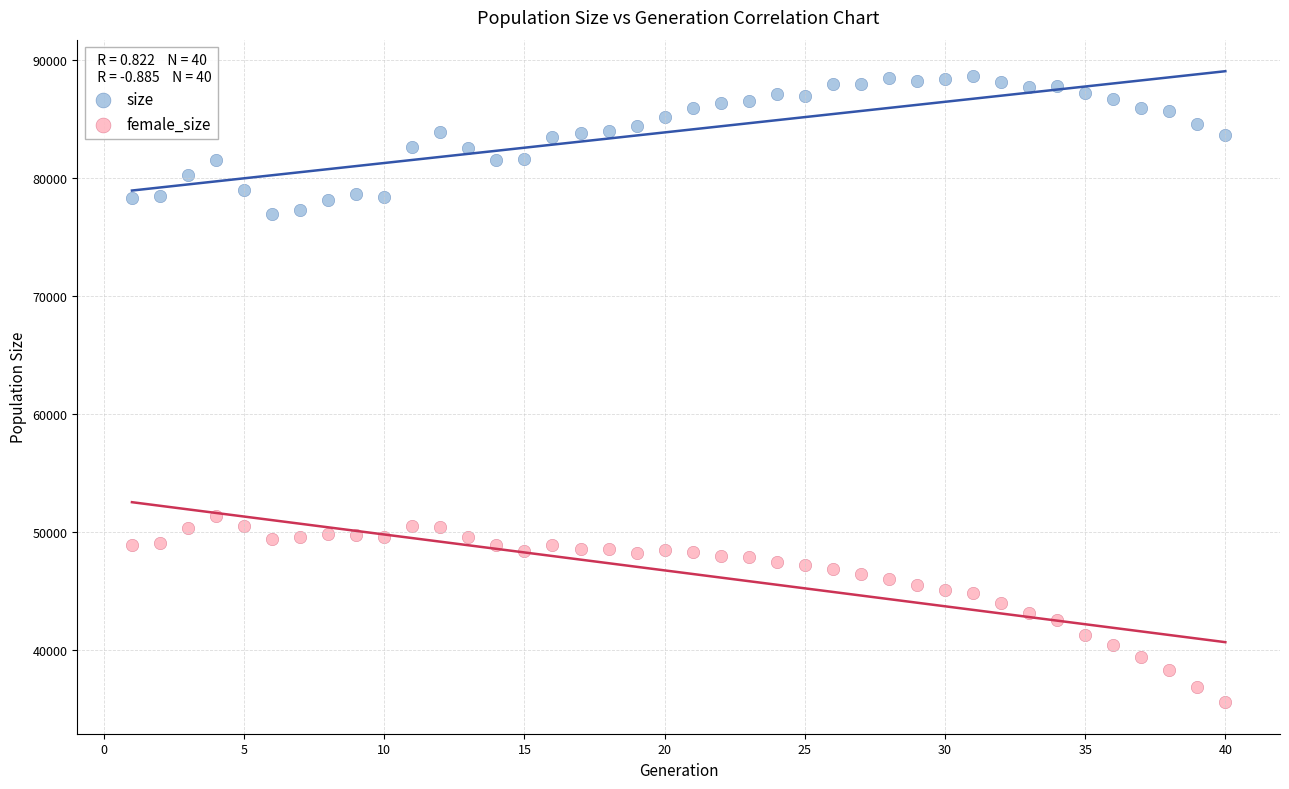

Which series reaches the maximum Y coordinate?

size